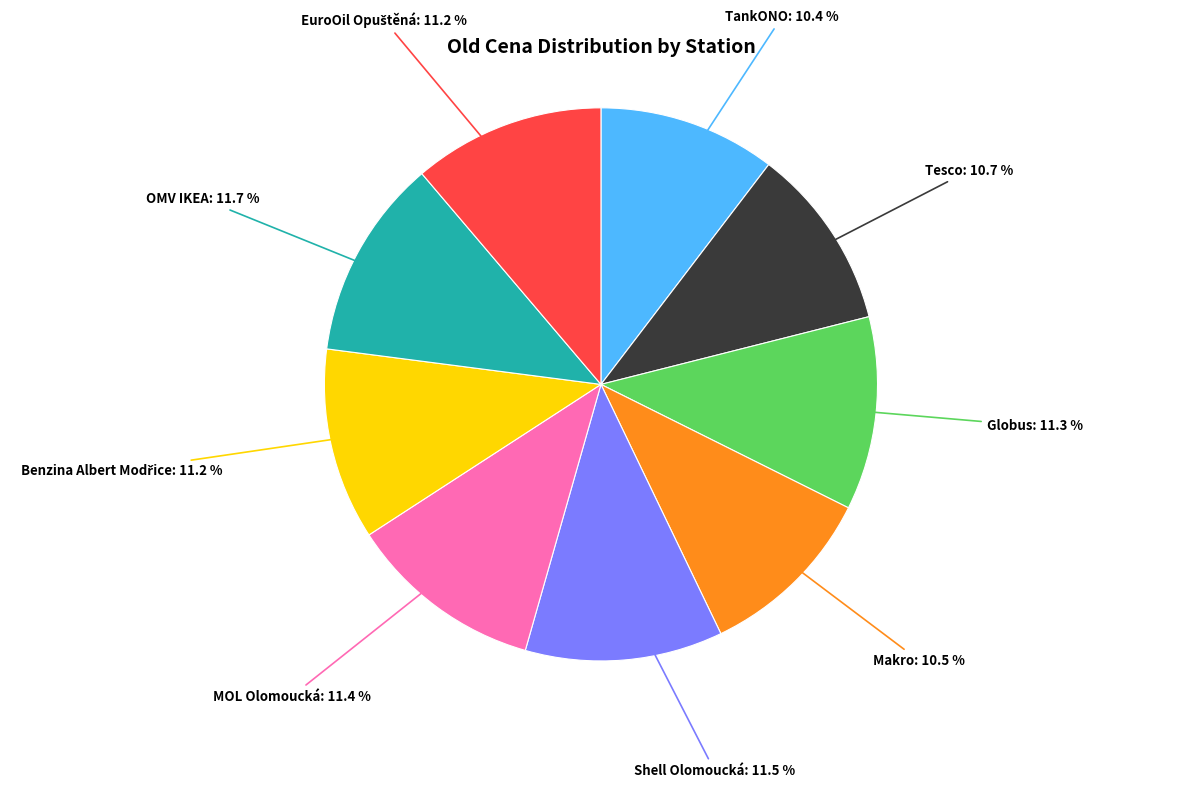

Is there a majority slice in this chart?

No